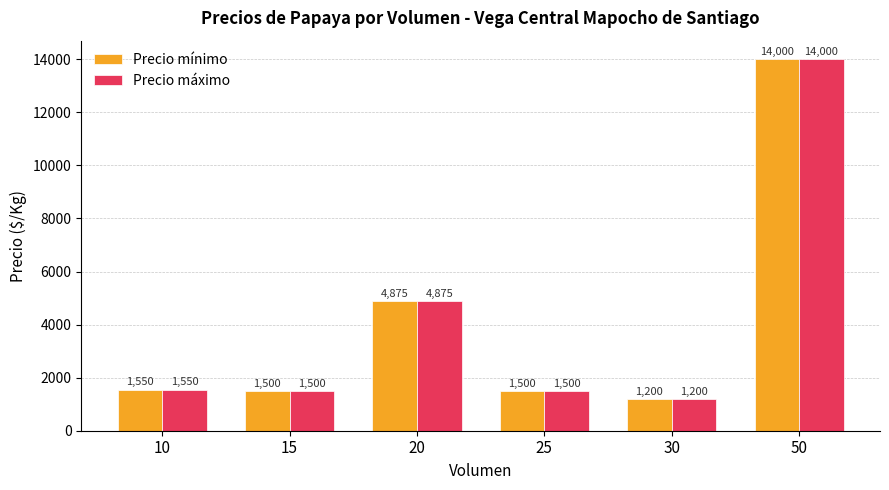

Reading left to right, what are all the values shown in this chart?

Precio mínimo: 1550	1500	4875	1500	1200	14000
Precio máximo: 1550	1500	4875	1500	1200	14000